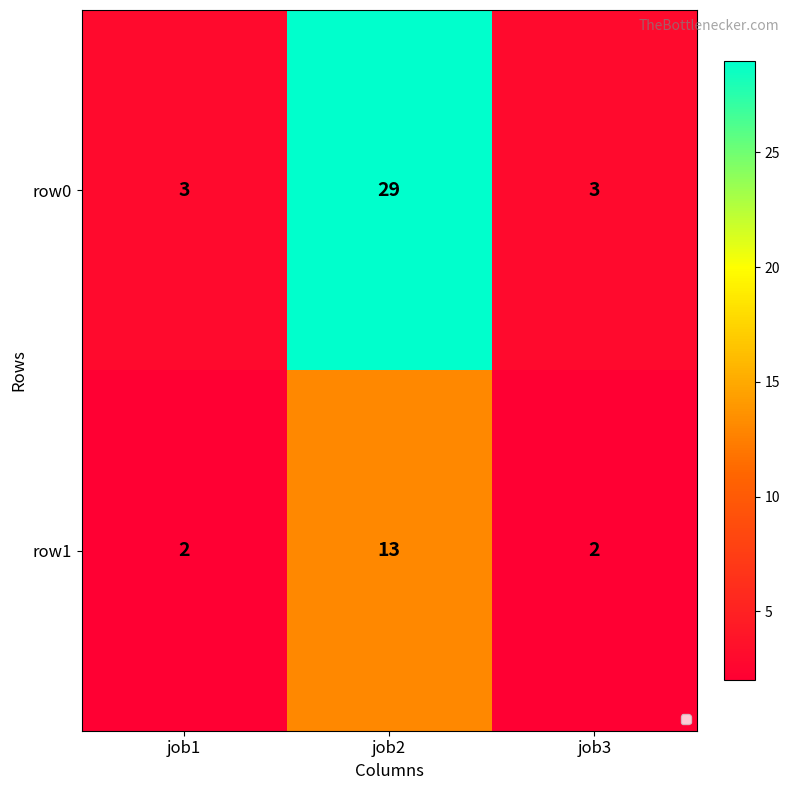

Rank the series at job1 from highest to lowest value.

row0, row1